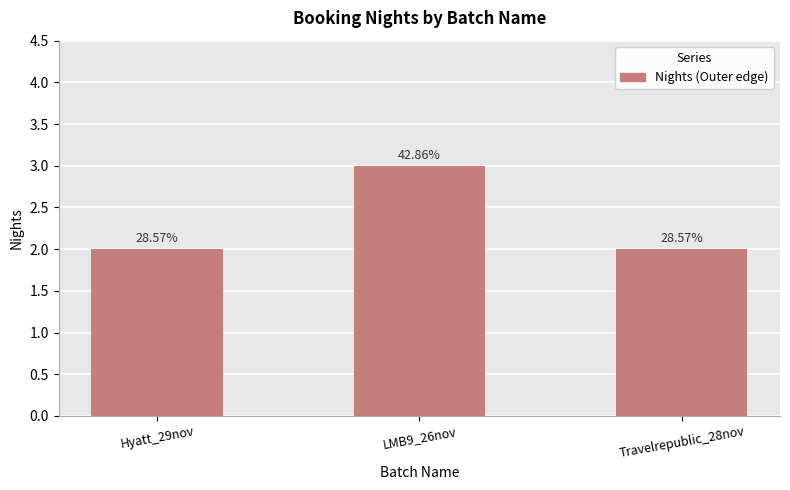

How many bars are there in total?

3